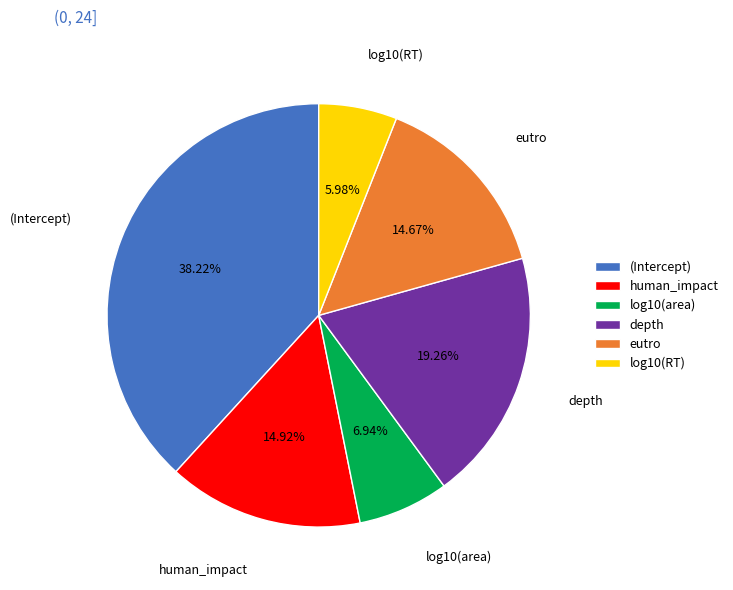

Is there any slice that represents more than half of the pie?

No